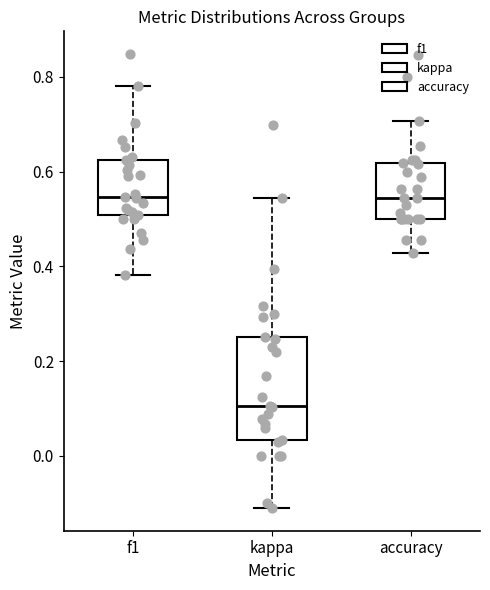

Reading left to right, transcribe this box plot: for each box, give where its median line is, the range the box spans, and where its two whiskers end, as read against the y-axis. The values are not printed on the chart, so give them approximately, as read against the axis.

f1: median 0.54, box 0.50 to 0.62, whiskers 0.38 to 0.78
kappa: median 0.10, box 0.04 to 0.26, whiskers -0.10 to 0.54
accuracy: median 0.54, box 0.50 to 0.62, whiskers 0.42 to 0.70